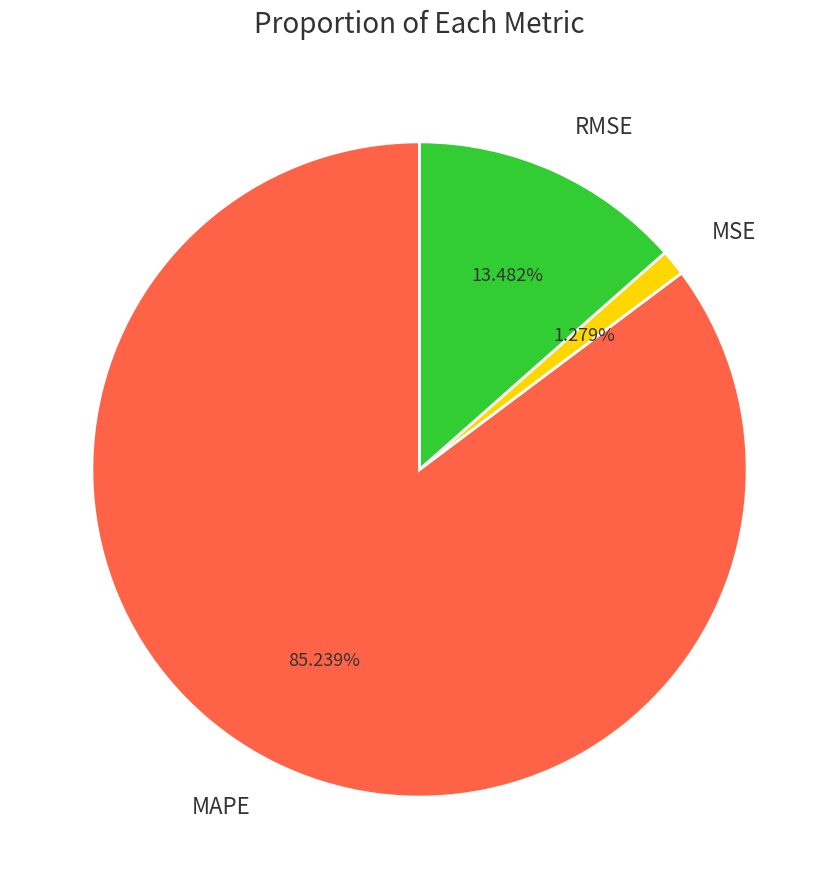

To the nearest percent, what is the combined percentage of MSE and RMSE?

15%